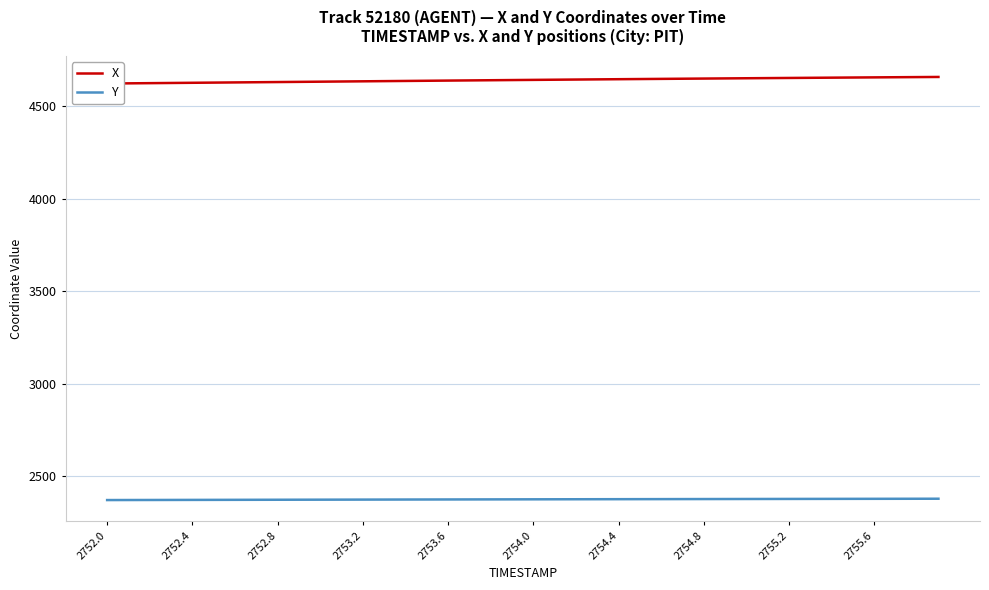

What is the highest value of the X series?

4659.5